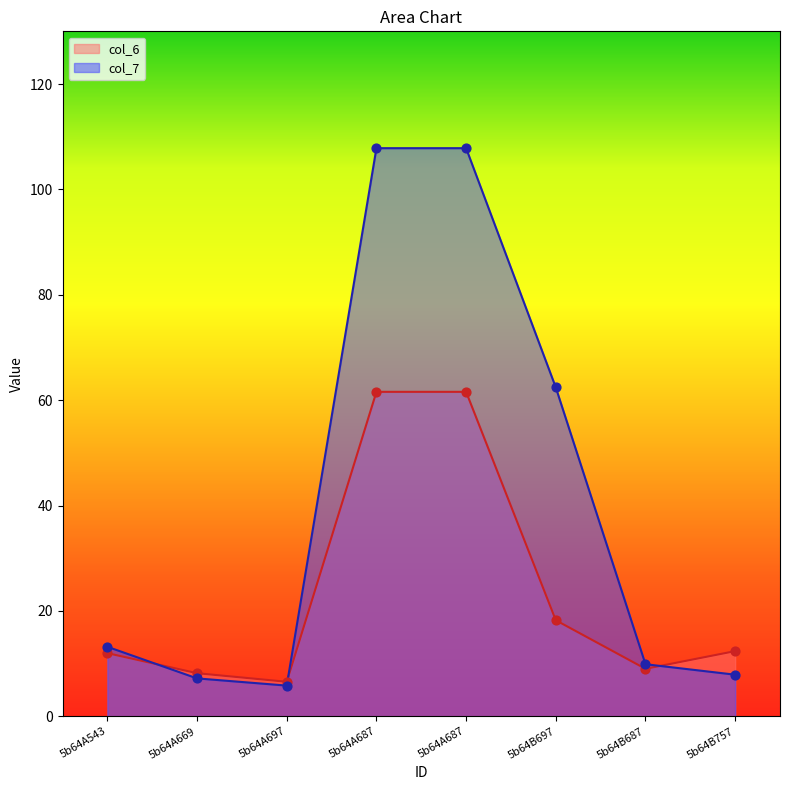

Which series reaches the maximum Y coordinate?

col_7